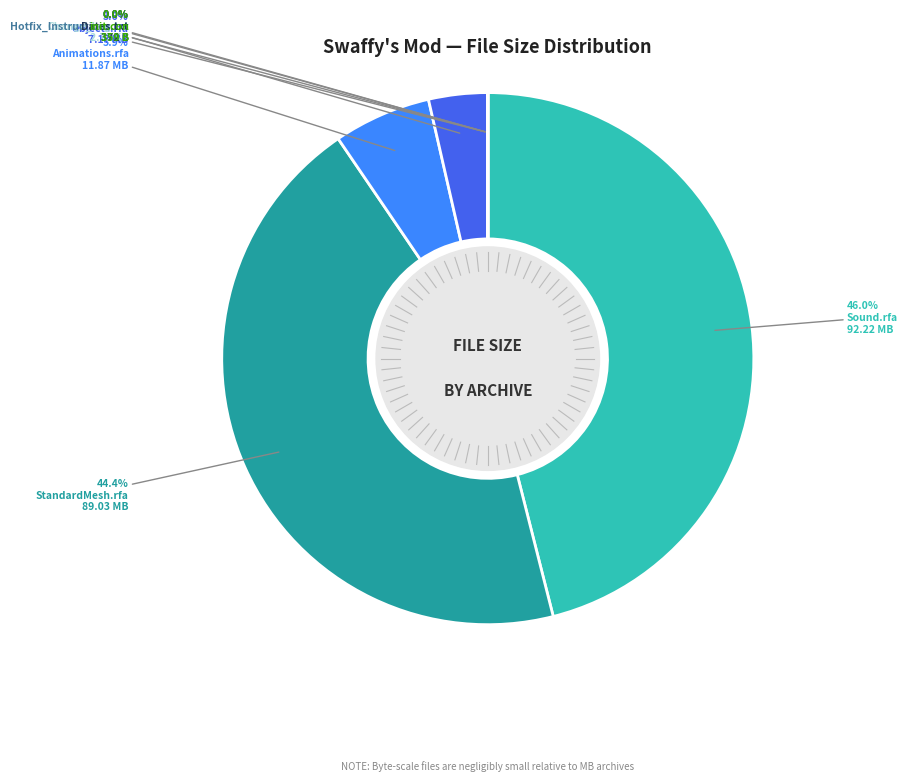

Does any single category account for the majority?

No